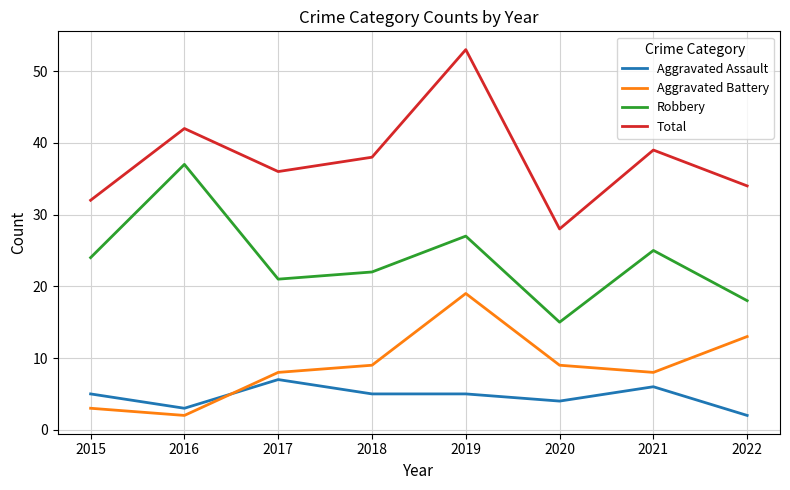

Read the Aggravated Assault value at 2016.

3